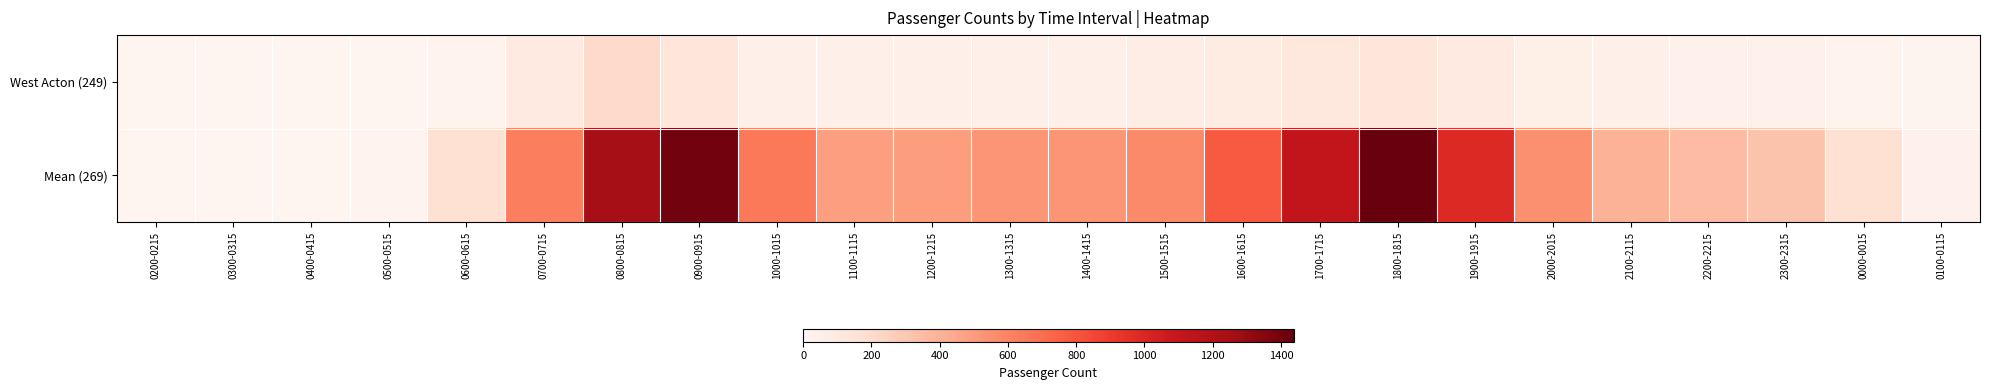

At how many categories does at least one series exceed 612?

8